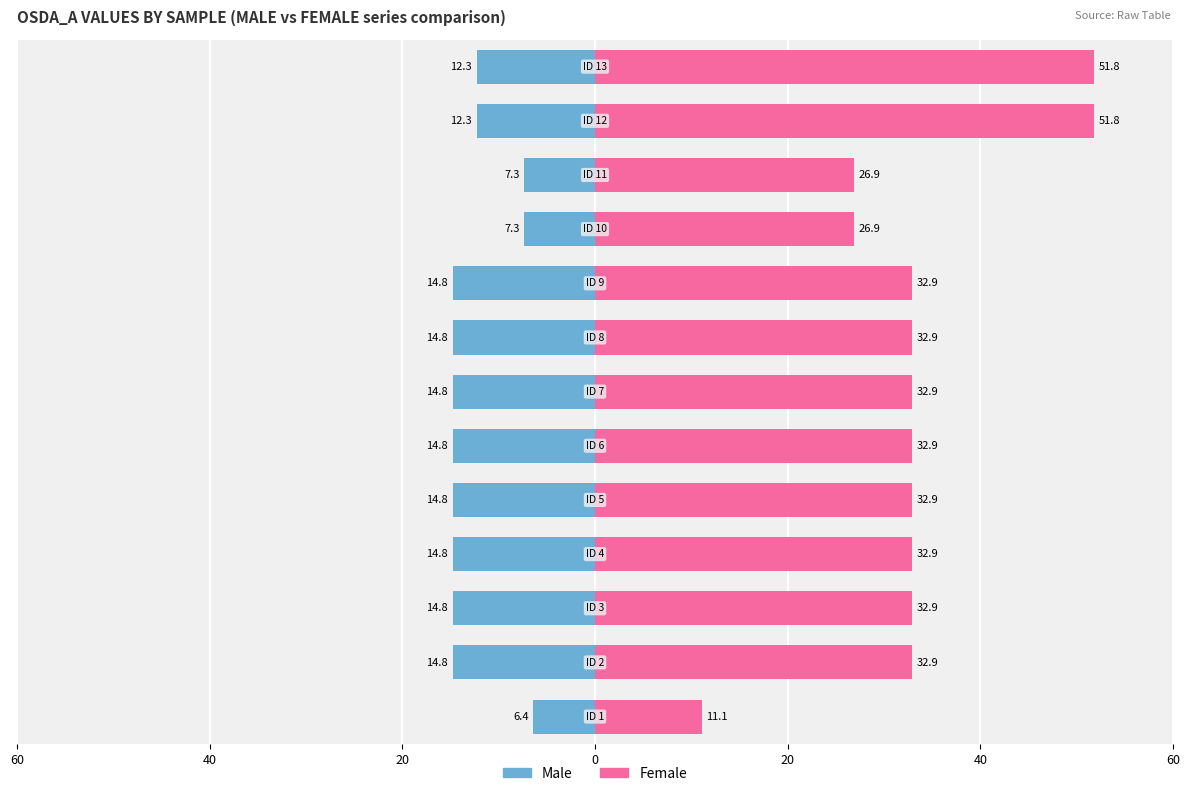

Between 8 and 12, which series saw the biggest shift?

Female